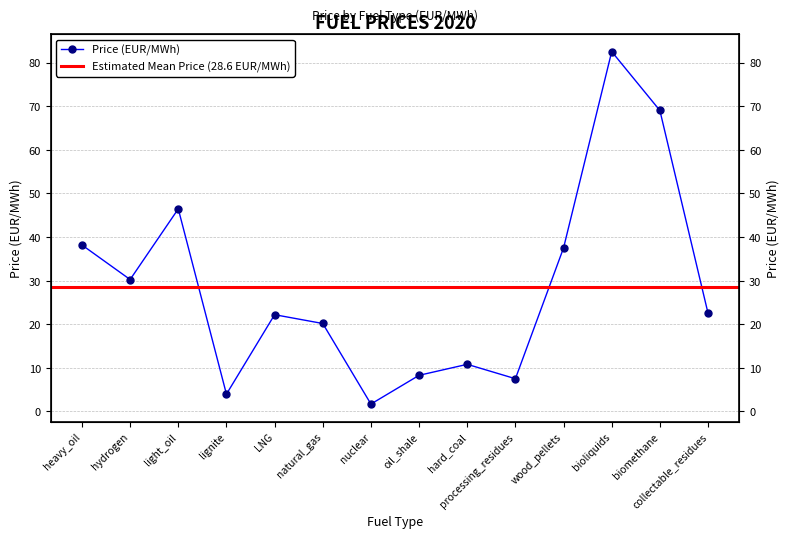

True or false: the data has more than 0 interior local peaks.

True